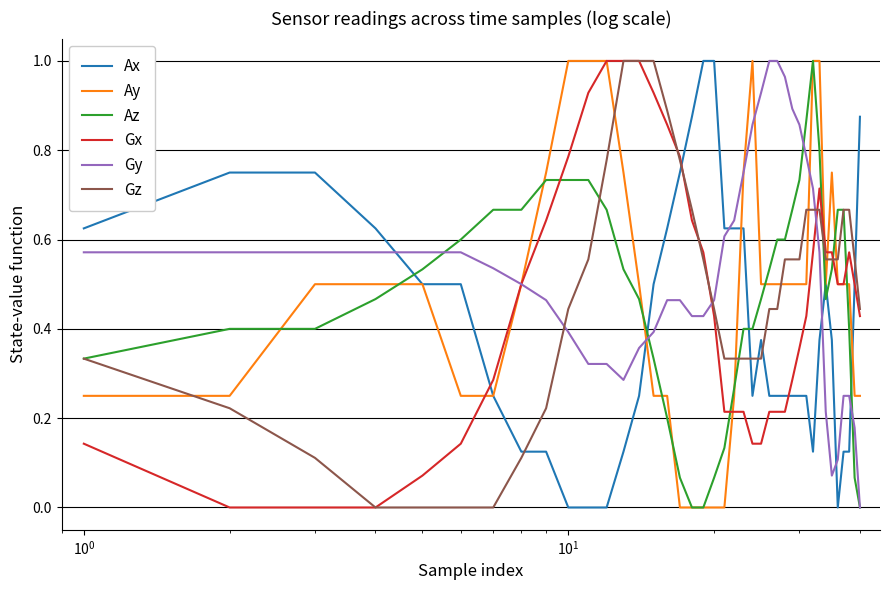

How many times do Gy and Gz cross each other?

3